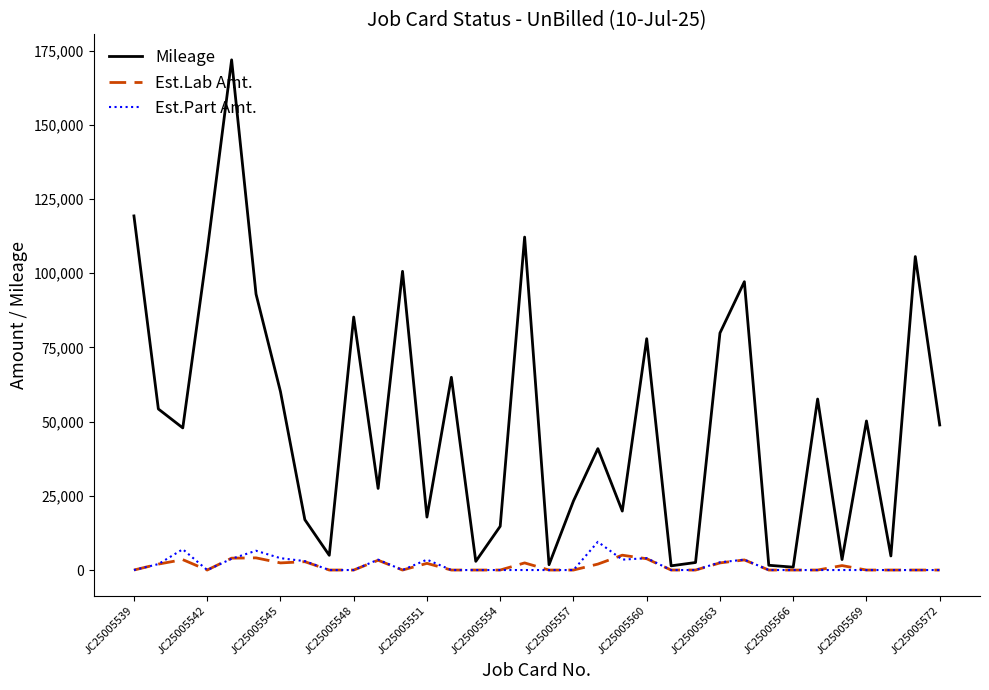

Which series has the largest total across all categories?

Mileage